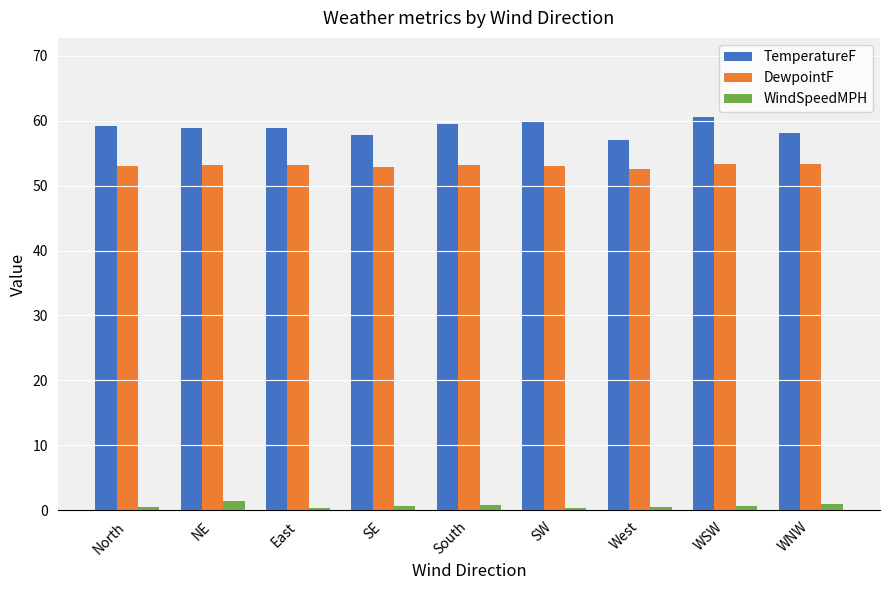

How many bars are there in total?

27